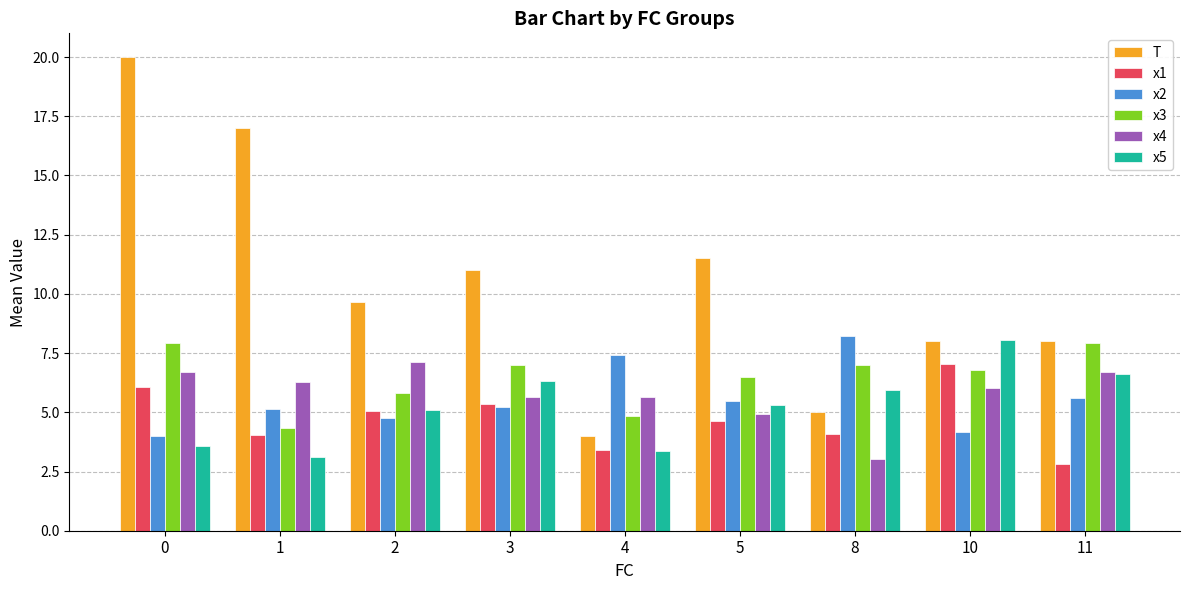

How many bars are there in total?

54